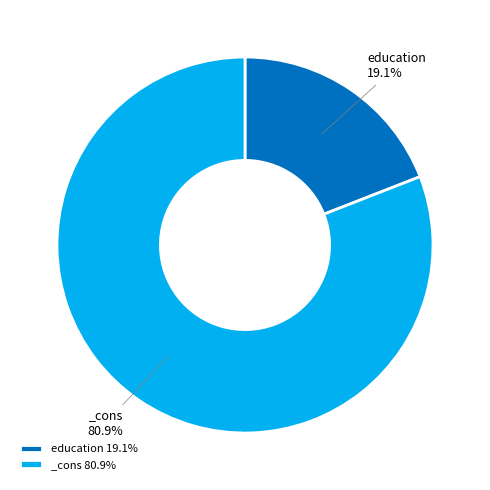

Is there a majority slice in this chart?

Yes